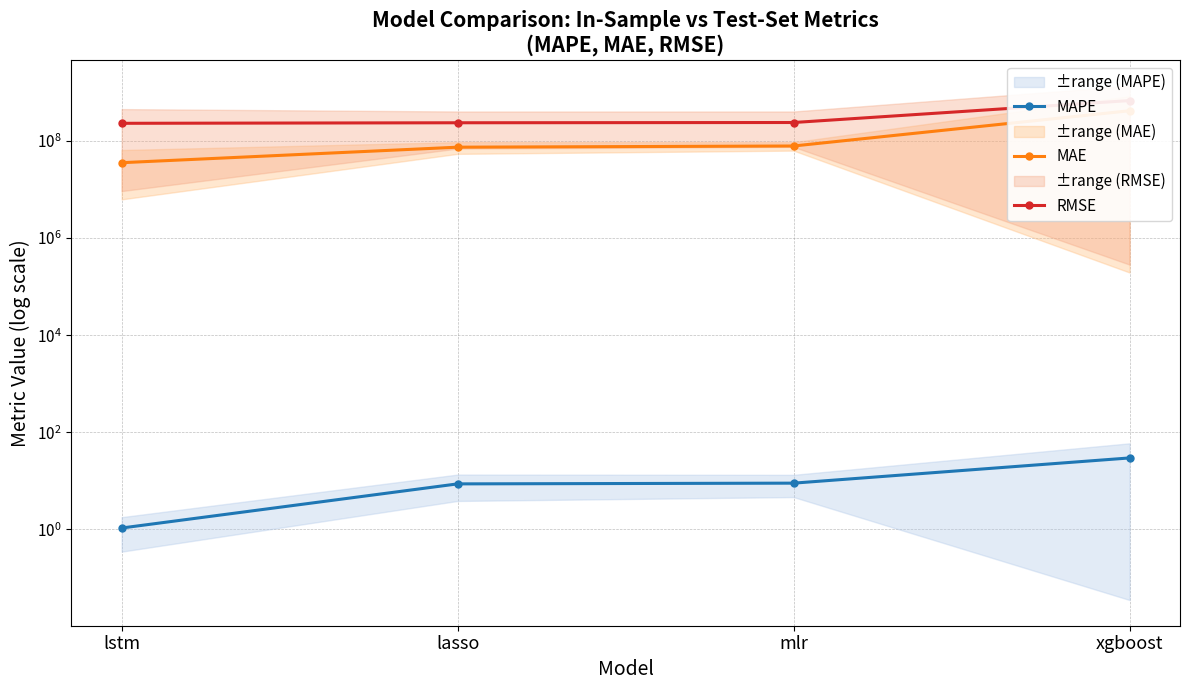

Which label corresponds to the largest value in the chart?

xgboost